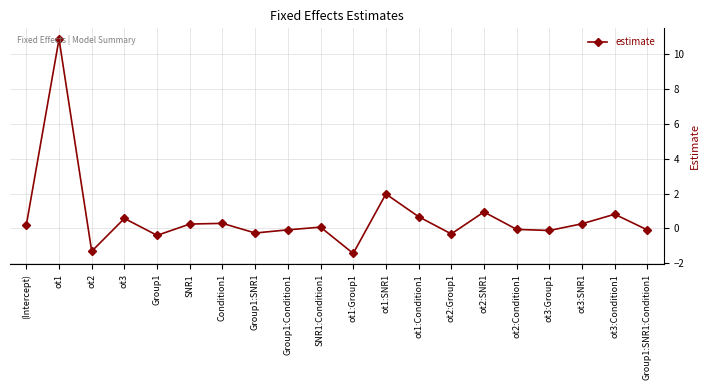

Does the chart display data point markers on the line(s)?

Yes